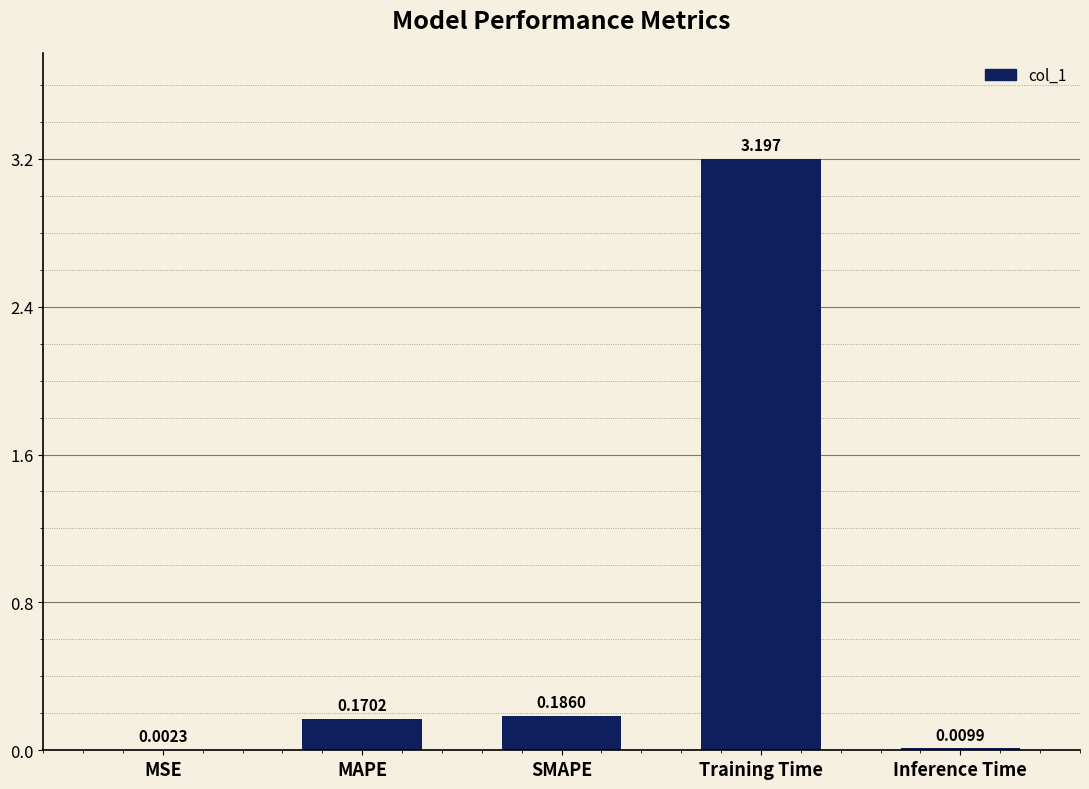

Are the bars horizontal?

No